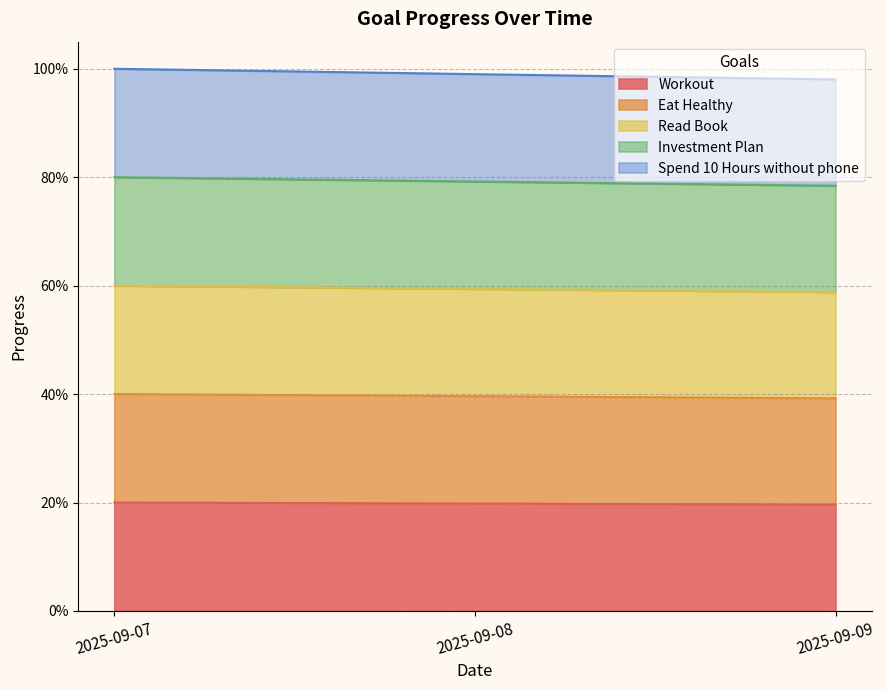

Rank the series by their maximum value, from highest to lowest.

Spend 10 Hours without phone, Investment Plan, Read Book, Eat Healthy, Workout